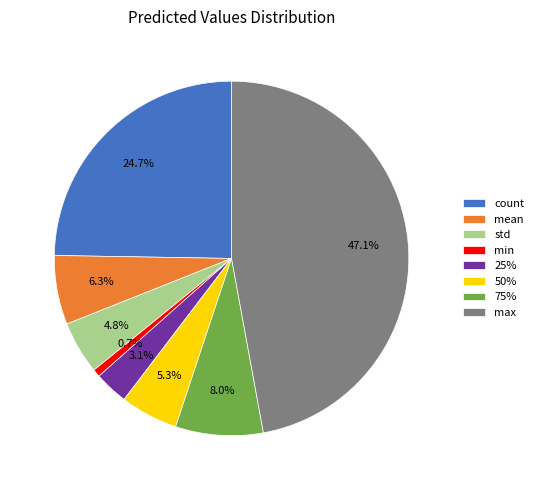

How many slices are in this pie chart?

8